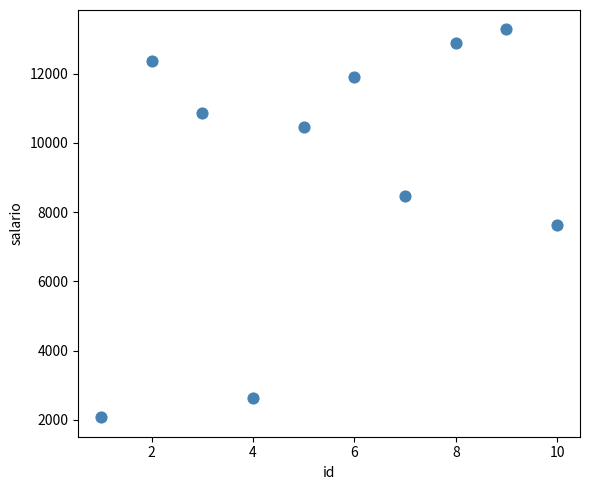

What is the range of X values (max minus min)?

9.0